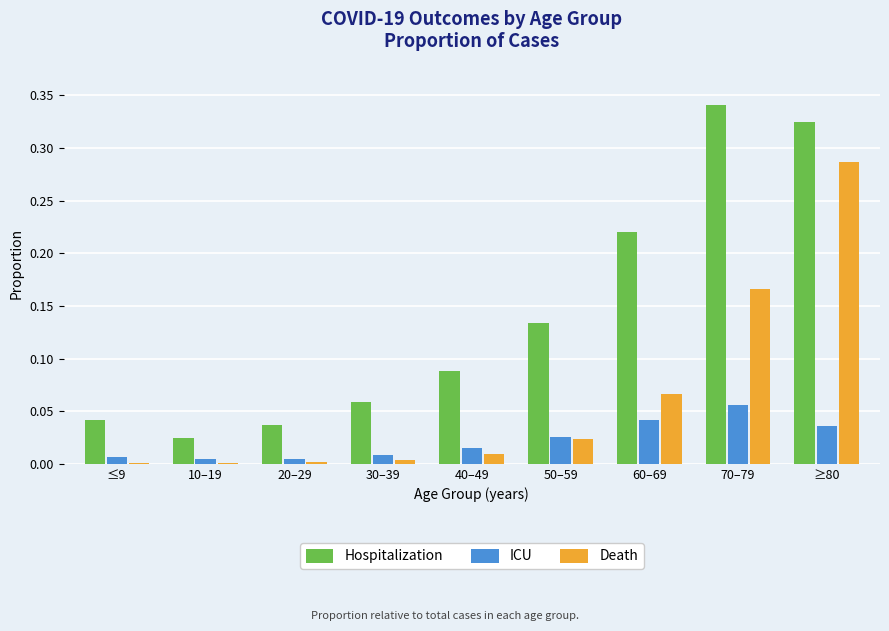

The Death series shows 0.0 at 20–29. True or false?

True